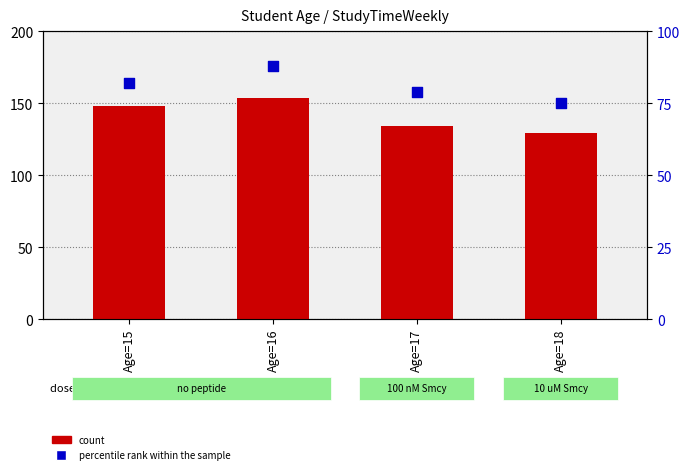

Is the value of count at Age=18 greater than the value of percentile rank within the sample at Age=16?

Yes